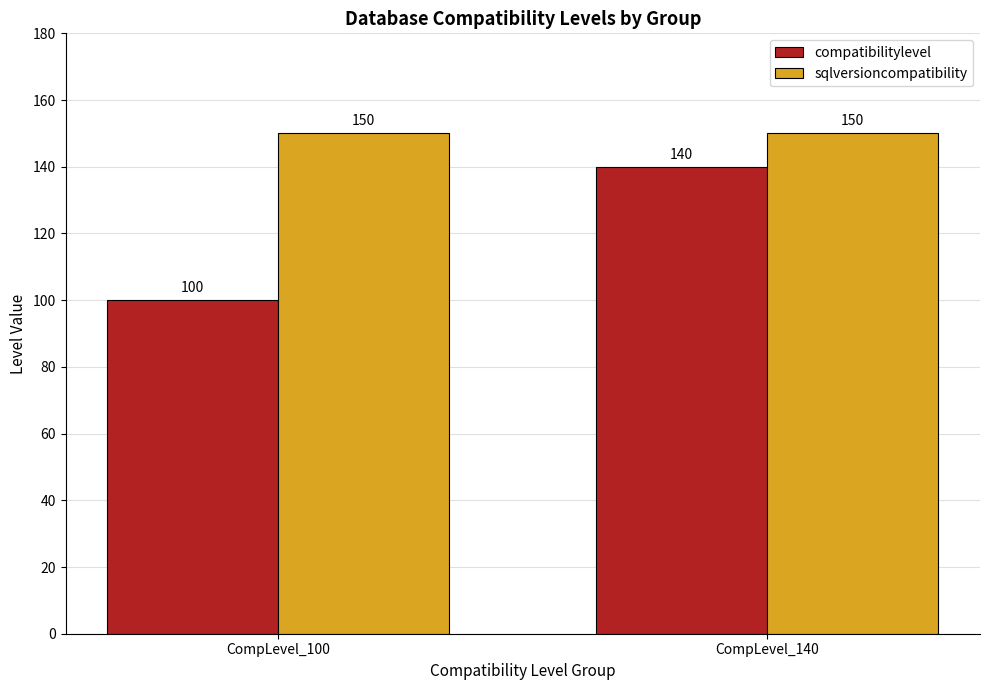

At which category is the sum across all series the highest?

CompLevel_140